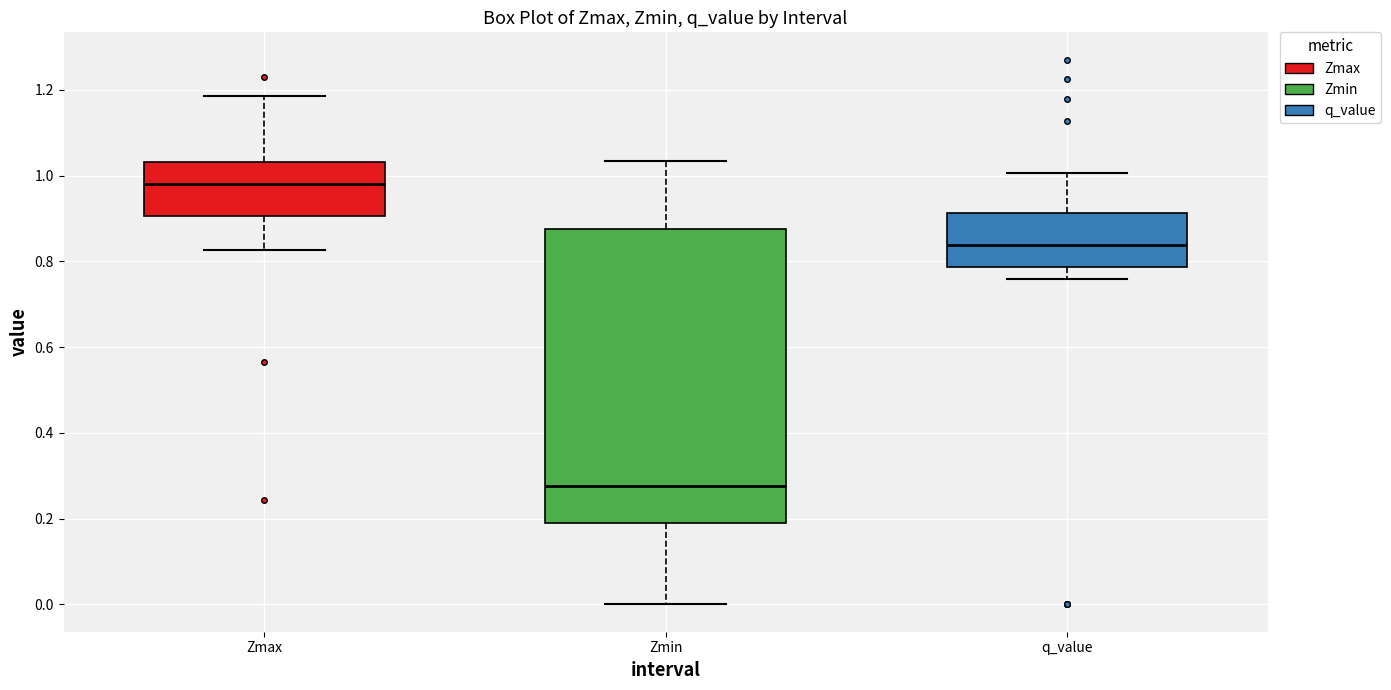

Which box has the highest median line?

Zmax